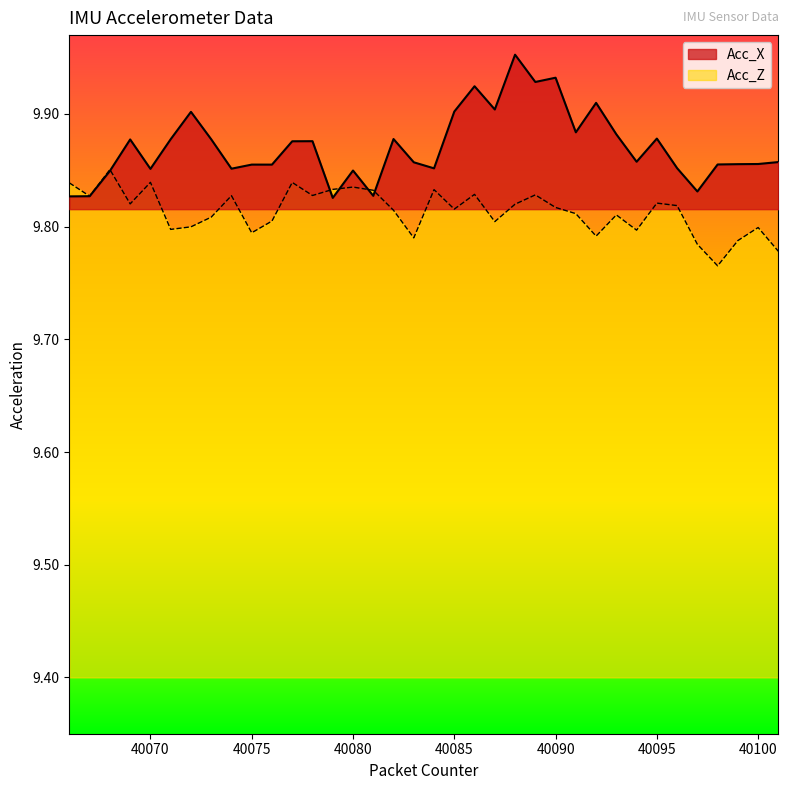

Which series has the largest total across all categories?

Acc_X